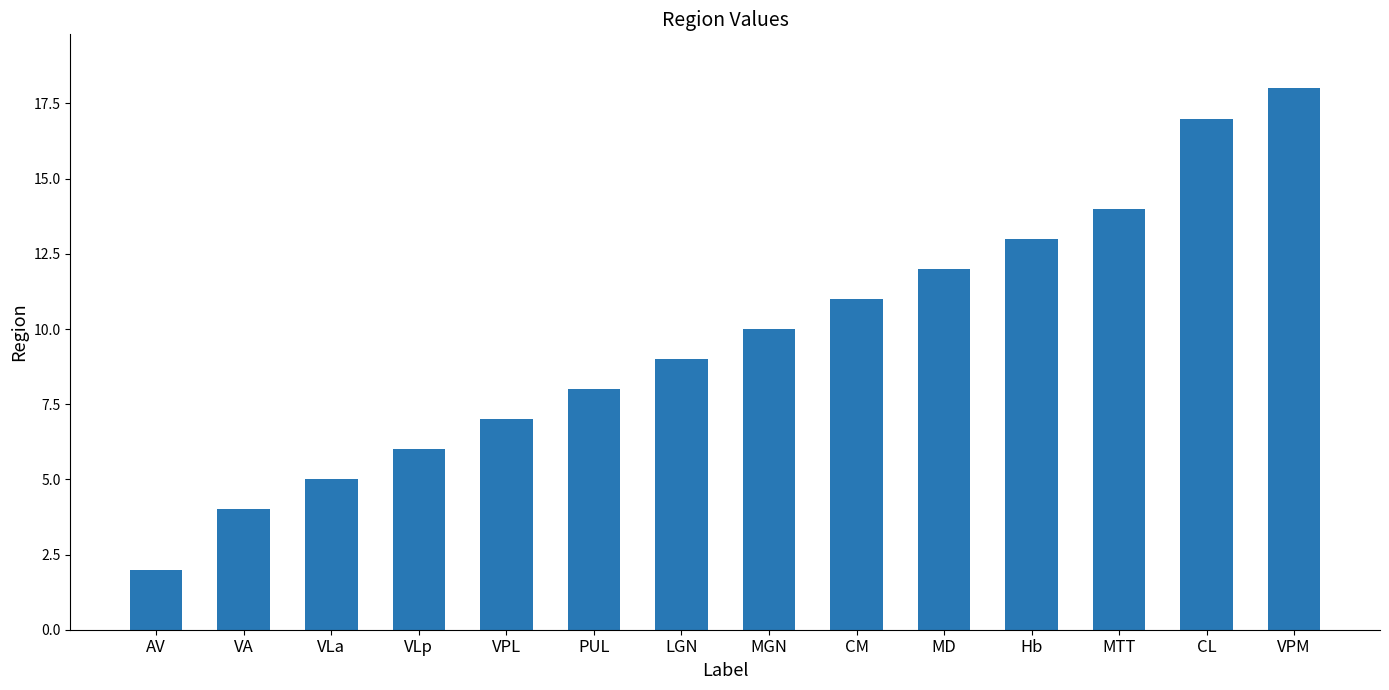

What is the label of the 14th bar from the right?

AV